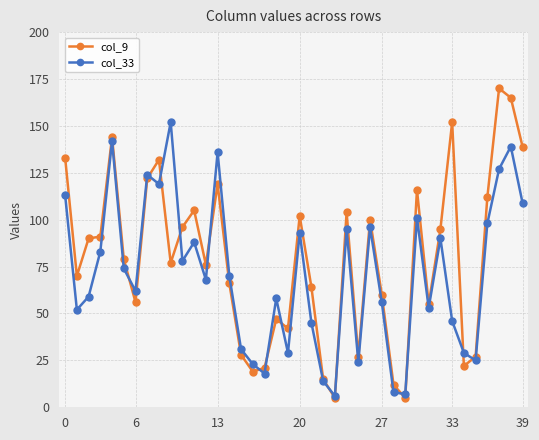

At how many categories does at least one series exceed 86?

20